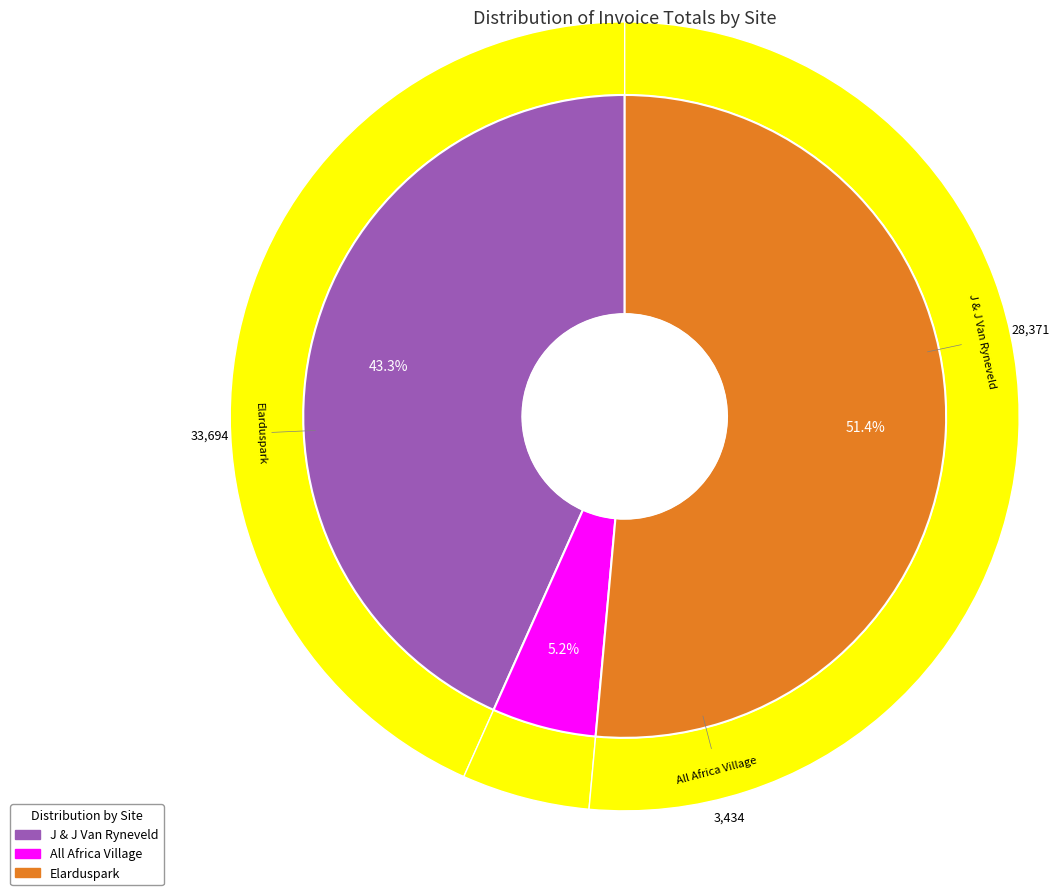

What is the smallest slice in the pie chart?

All Africa Village